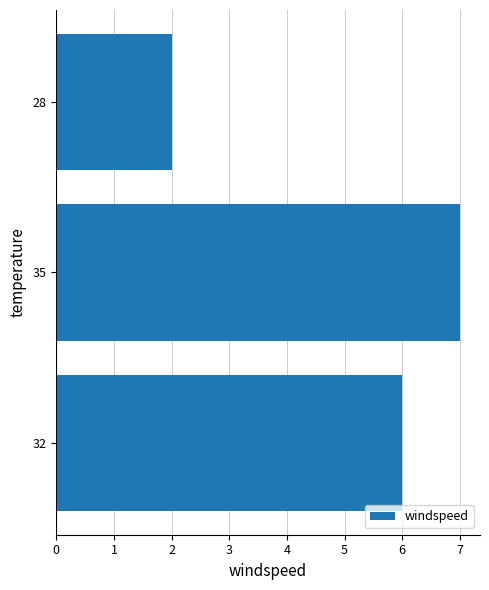

What is the ratio of the value at 32 to the value at 28?

3.0